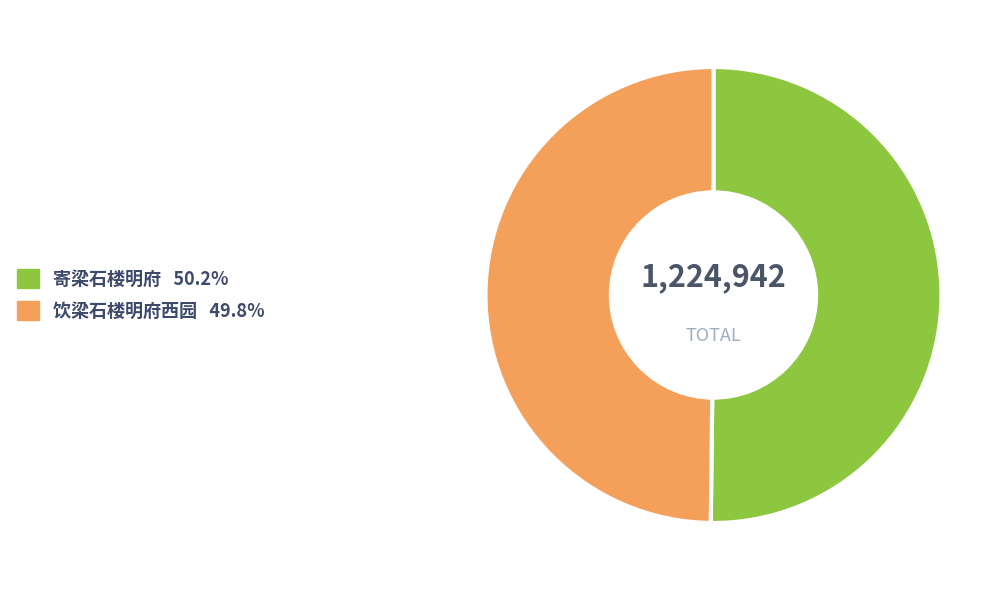

How many slices are in this pie chart?

2